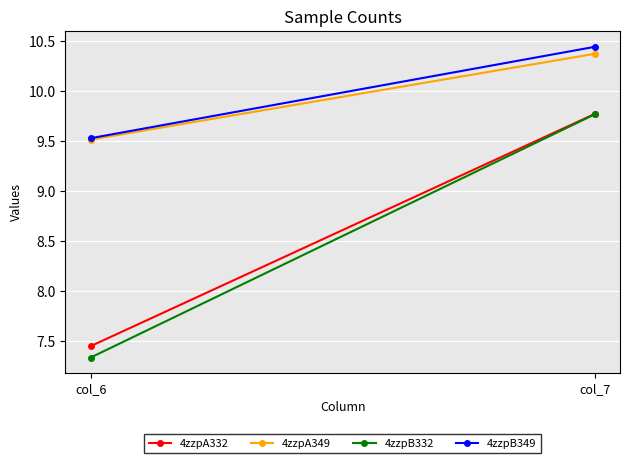

Which label corresponds to the largest value in the chart?

col_7